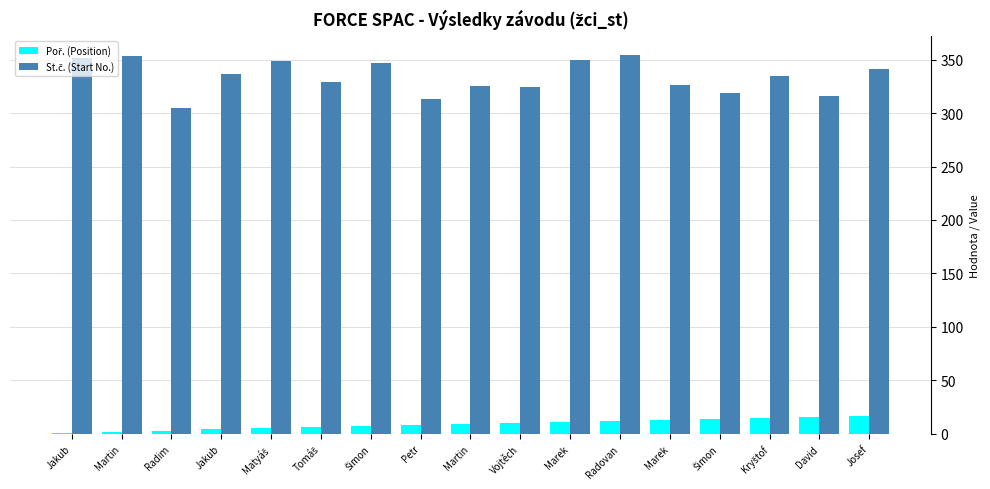

Which series has the largest range (max minus min)?

St.č. (Start No.)